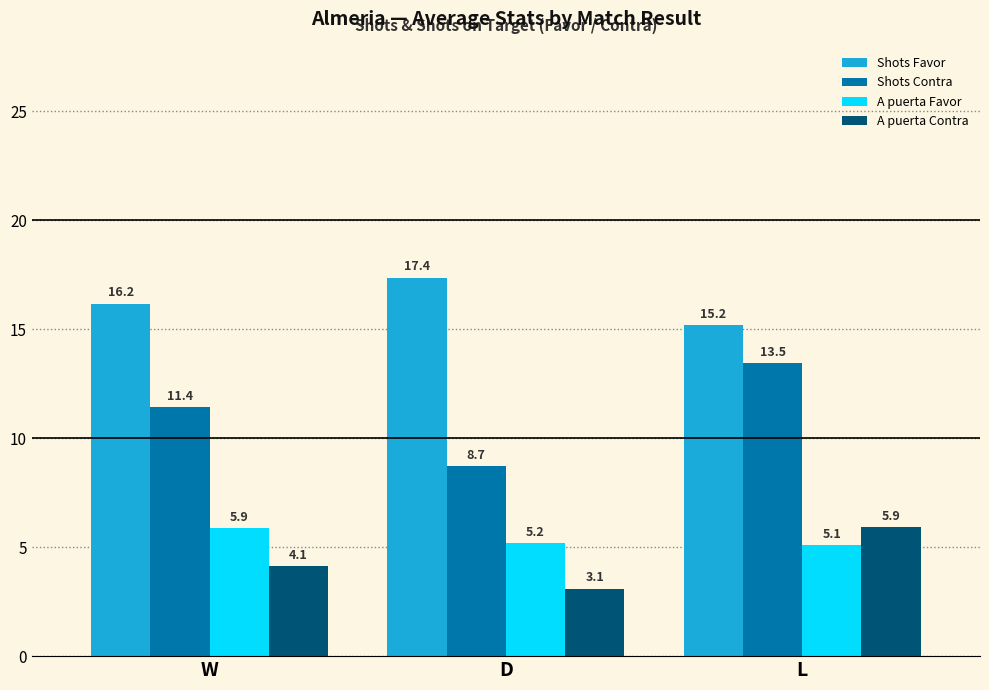

At how many categories does at least one series exceed 14?

3